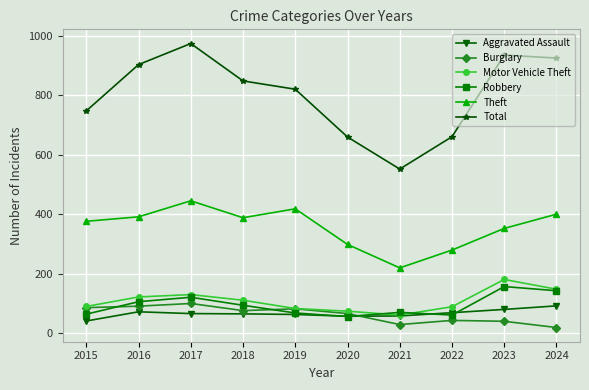

Where is the first local maximum for Total?

2017